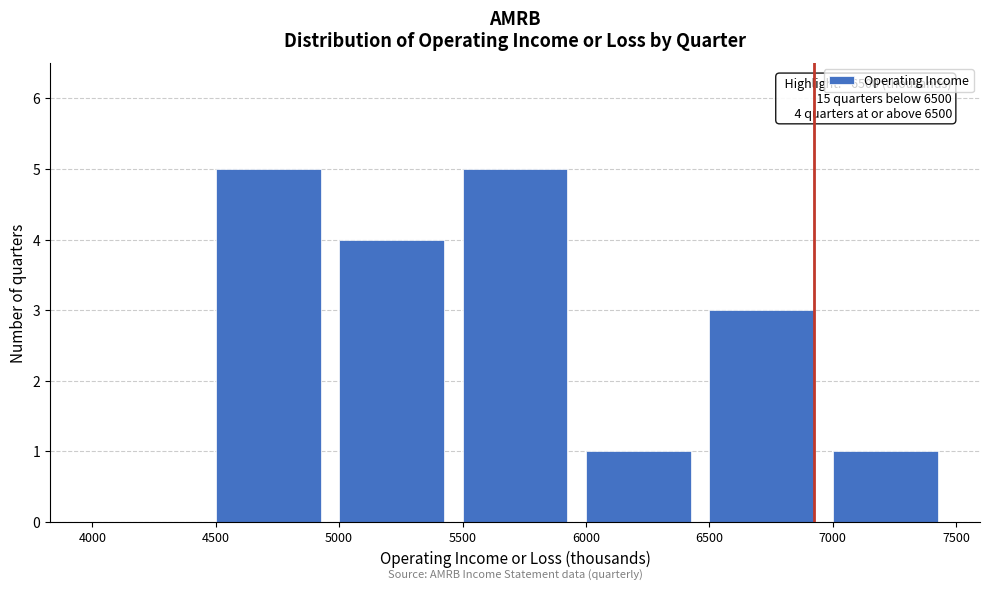

Reading left to right, list all the values displayed in this chart.

4000=0	4500=5	5000=4	5500=5	6000=1	6500=3	7000=1